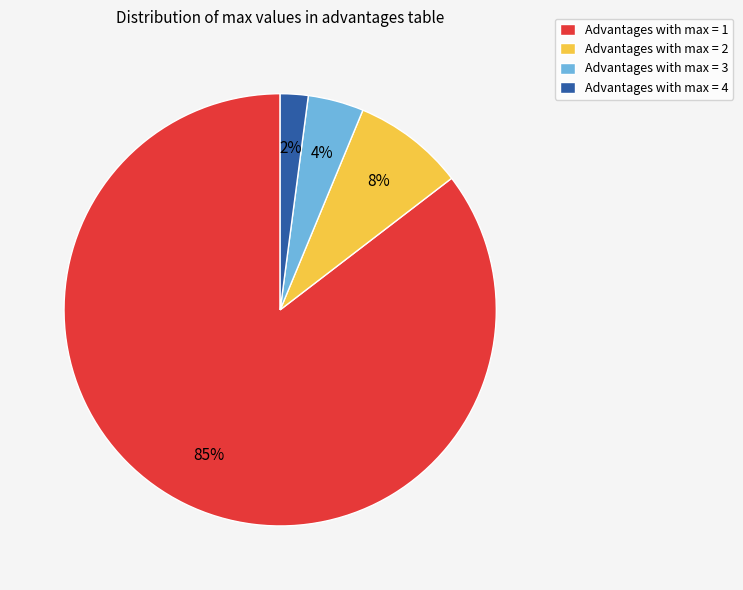

How many segments does this pie chart have?

4